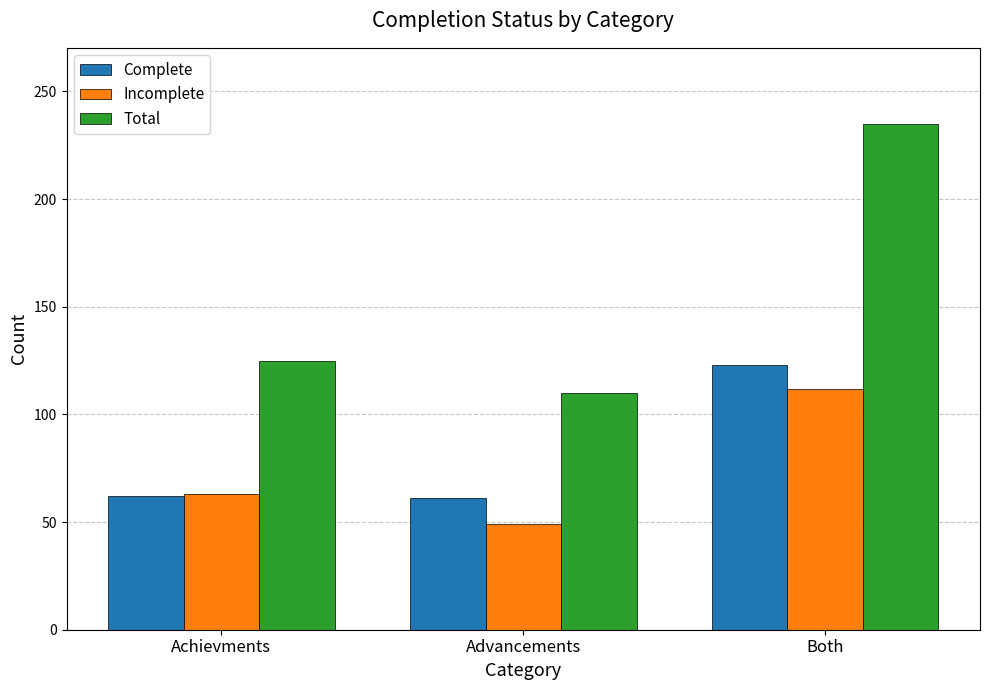

Which series has the widest spread of values?

Total